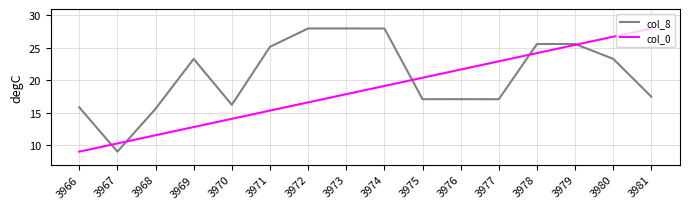

What is the spread (max minus min) of values at 3974?

8.9